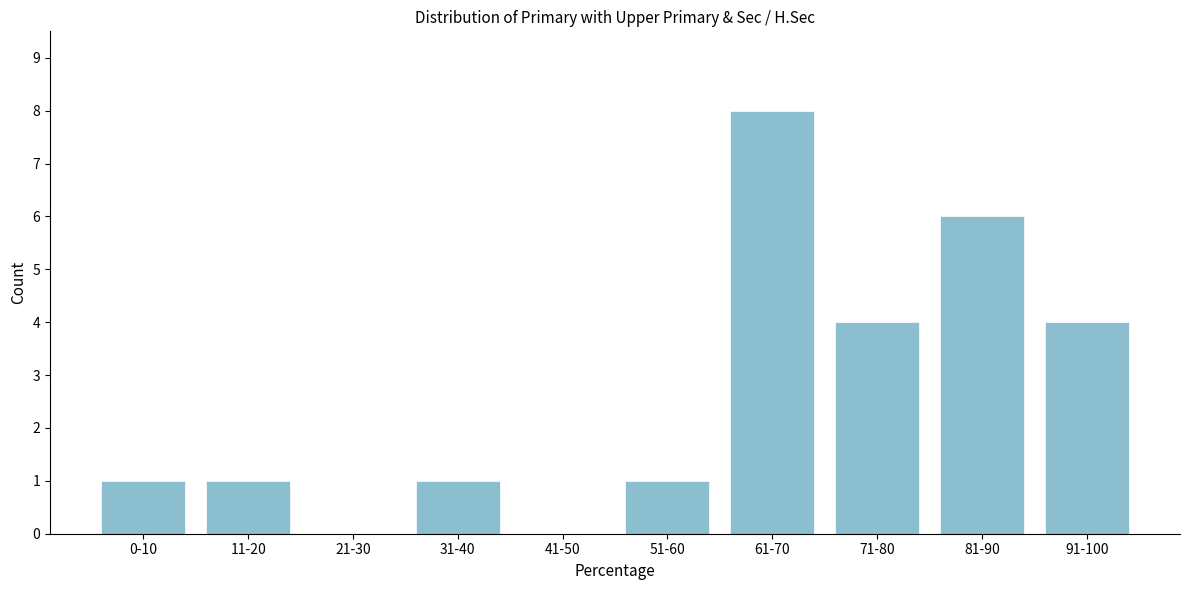

Reading left to right, transcribe all the data shown in this chart.

0-10=1	11-20=1	21-30=0	31-40=1	41-50=0	51-60=1	61-70=8	71-80=4	81-90=6	91-100=4